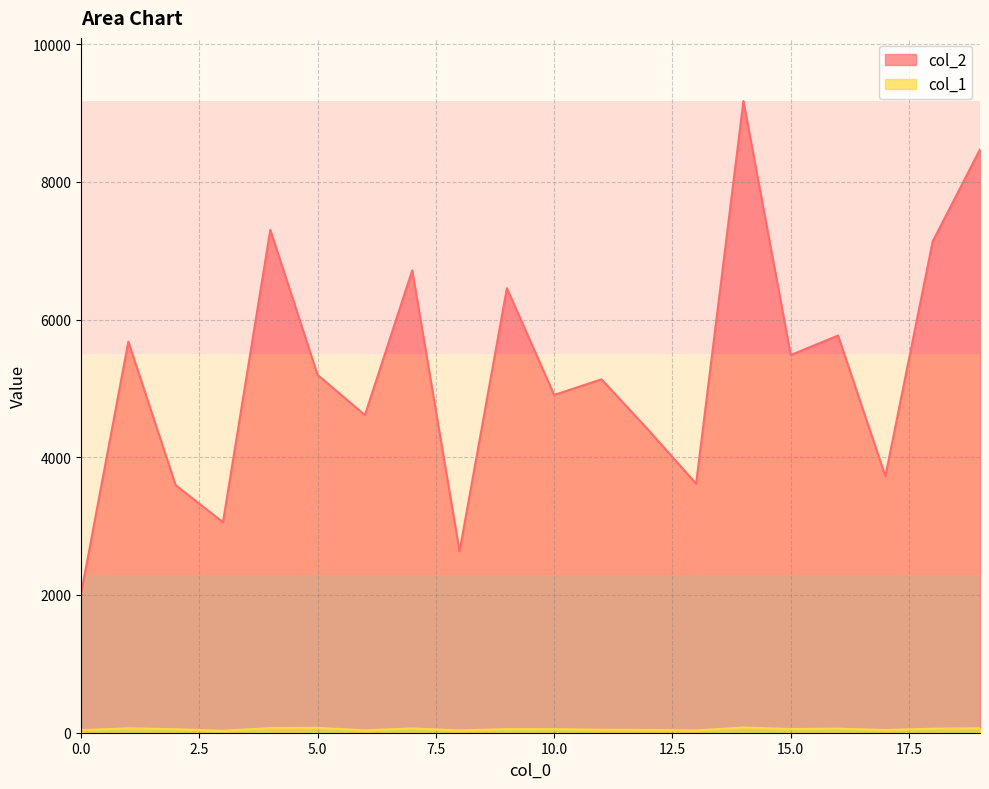

What is the sum of all col_1 values?

1014